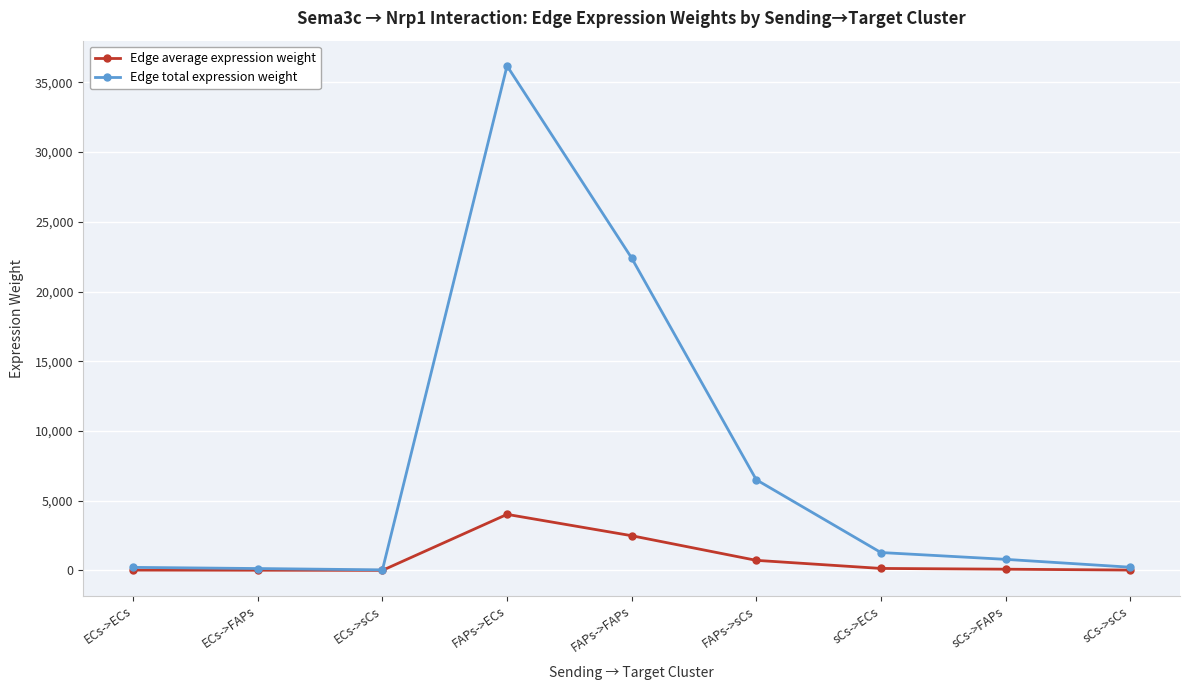

What is the sum of all Edge total expression weight values?

67789.0